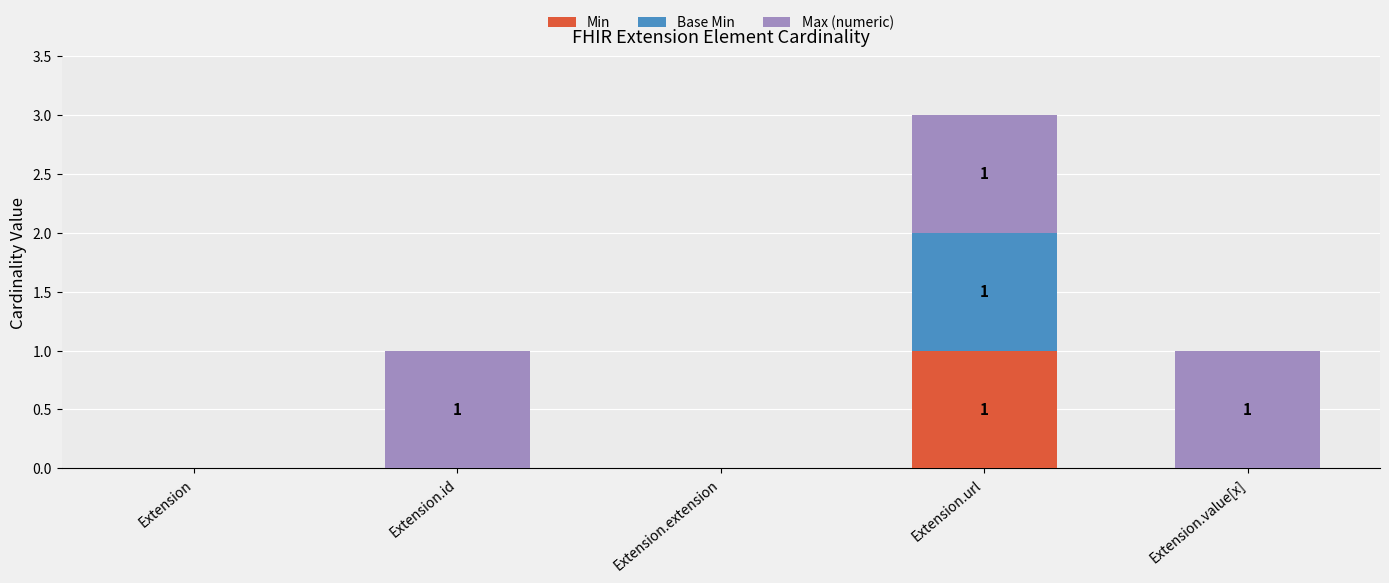

True or false: Min has a value of 0 at Extension.

True